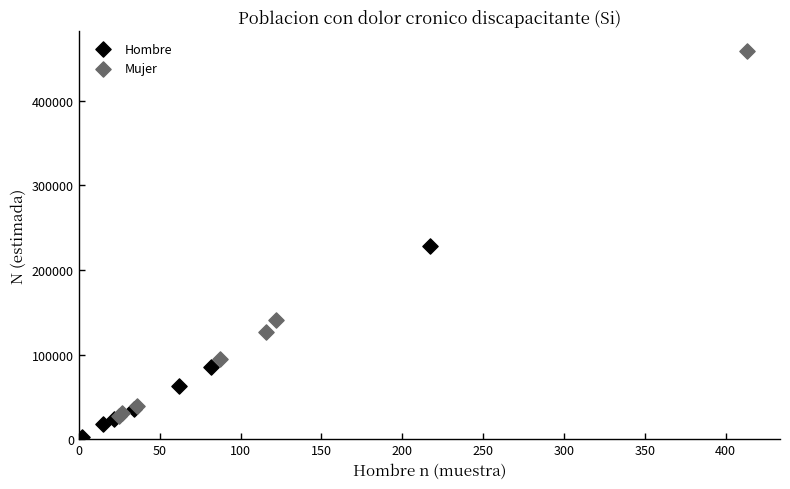

Which series reaches the maximum Y coordinate?

Mujer